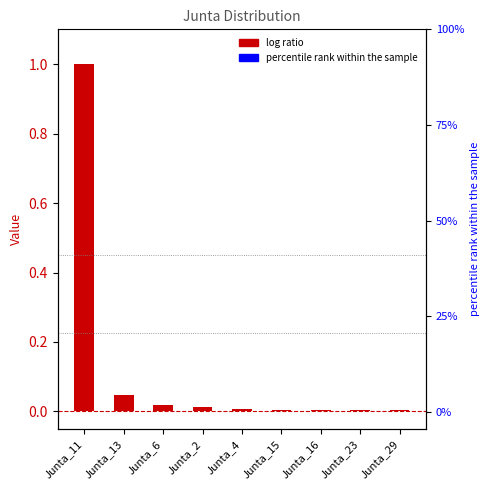

What is the sum of the values at Junta_11 and Junta_6?

1.0